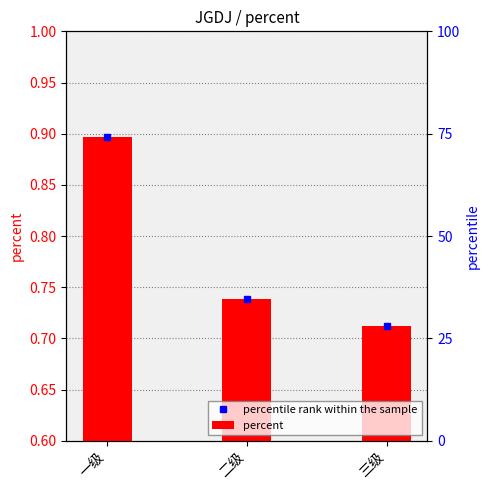

True or false: the data shows 1.4 at 一级.

False